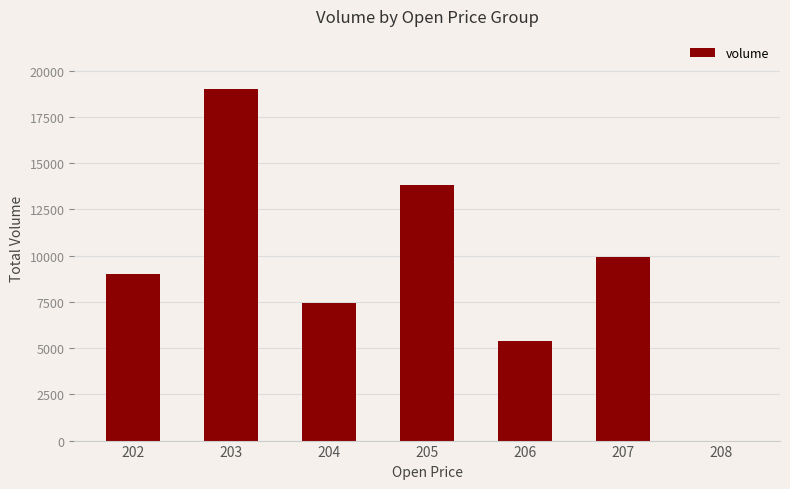

What is the greatest value displayed?

19032.9